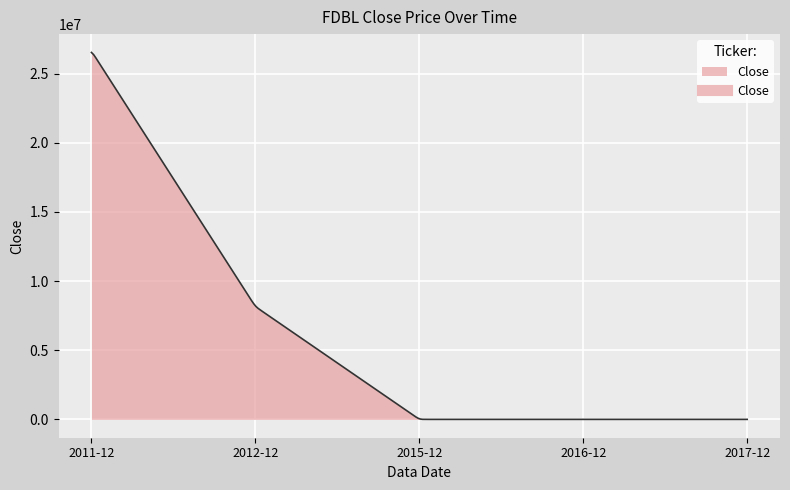

What is the greatest value displayed?

26534402.7